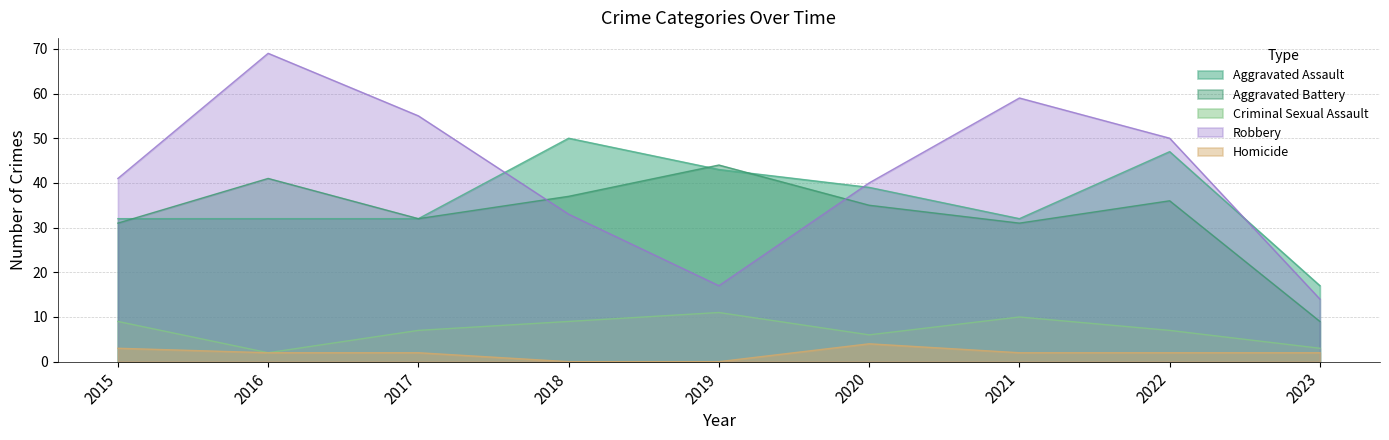

Reading left to right, list all the values displayed in this chart.

Aggravated Assault: 32	32	32	50	43	39	32	47	17
Aggravated Battery: 31	41	32	37	44	35	31	36	9
Criminal Sexual Assault: 9	2	7	9	11	6	10	7	3
Robbery: 41	69	55	33	17	40	59	50	14
Homicide: 3	2	2	0	0	4	2	2	2